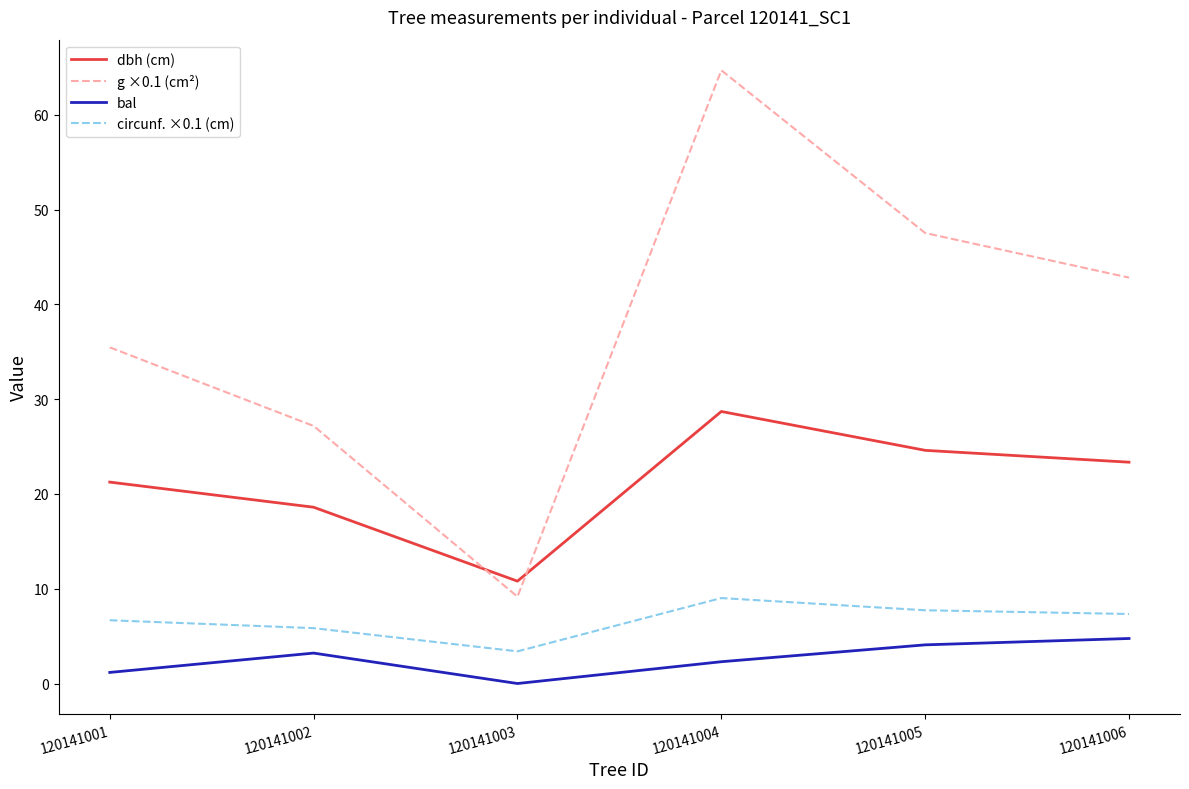

What are all the series names shown in the legend?

dbh (cm), g ×0.1 (cm²), bal, circunf. ×0.1 (cm)